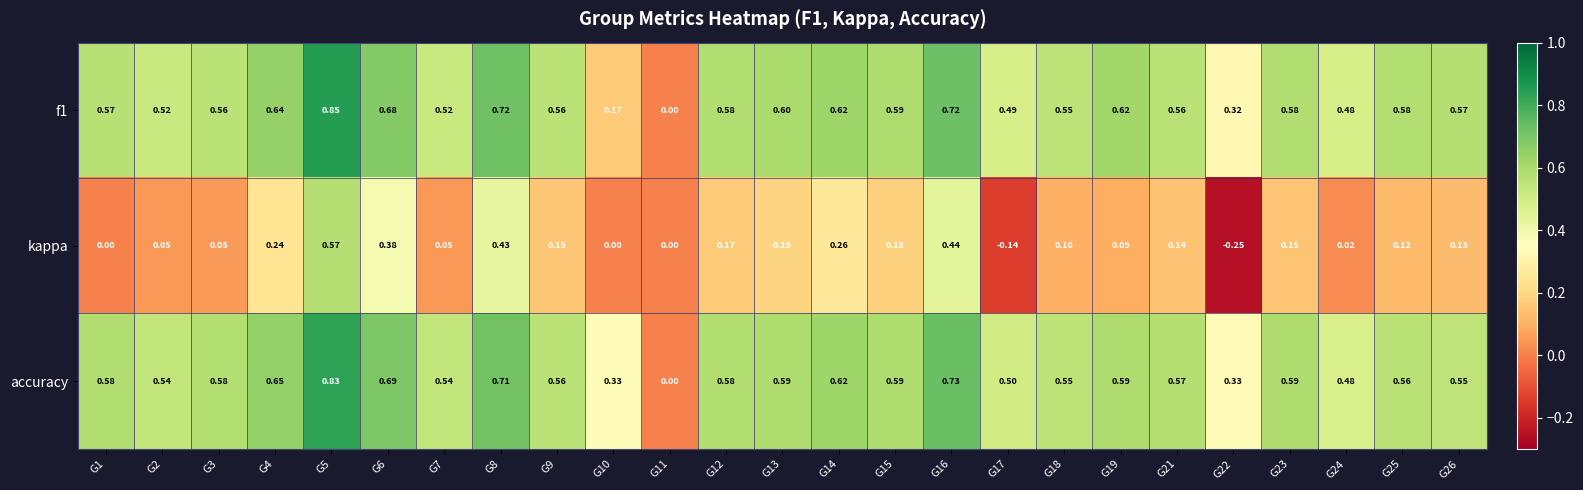

How many data points does each series have?

25